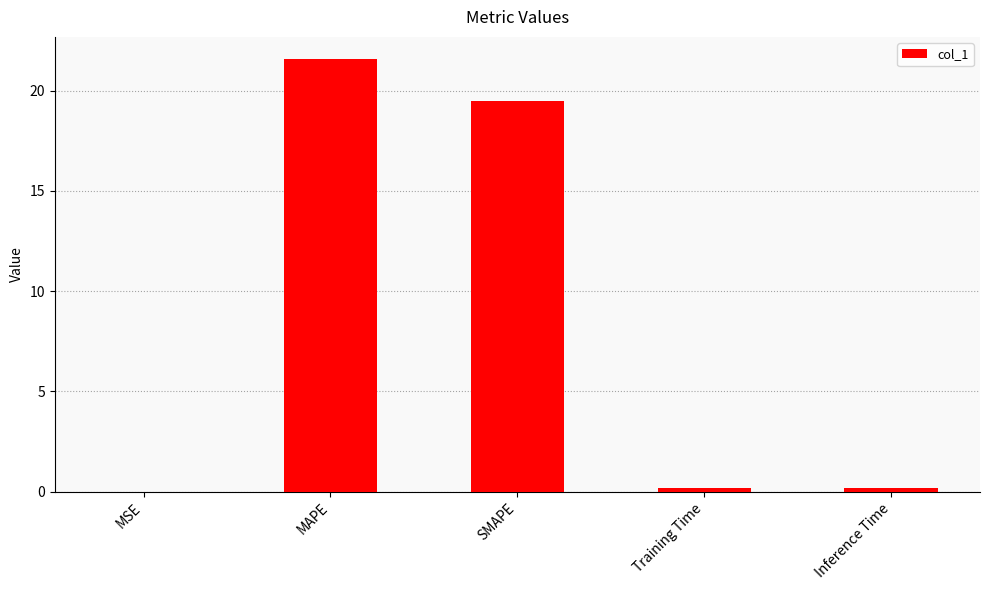

What is the sum of all values?

41.5